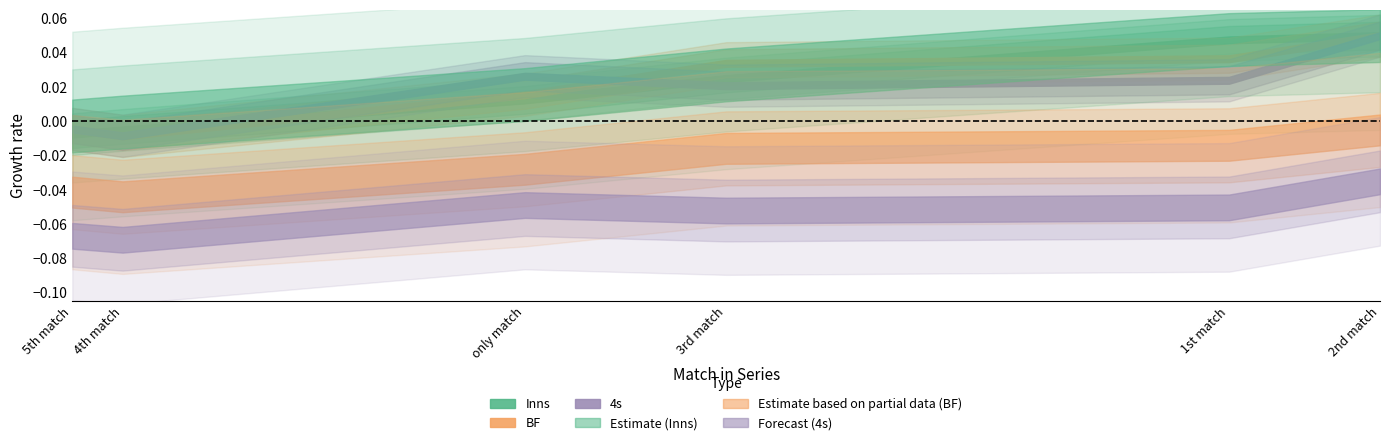

Does the chart display data point markers on the line(s)?

No